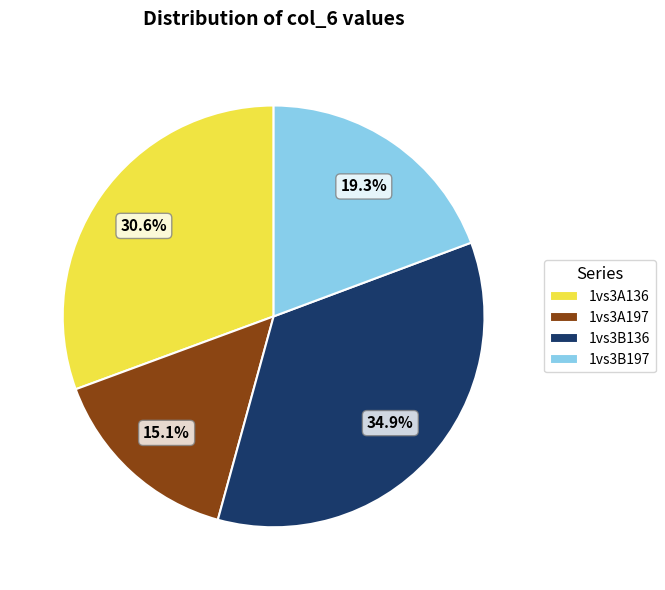

How many slices are in this pie chart?

4